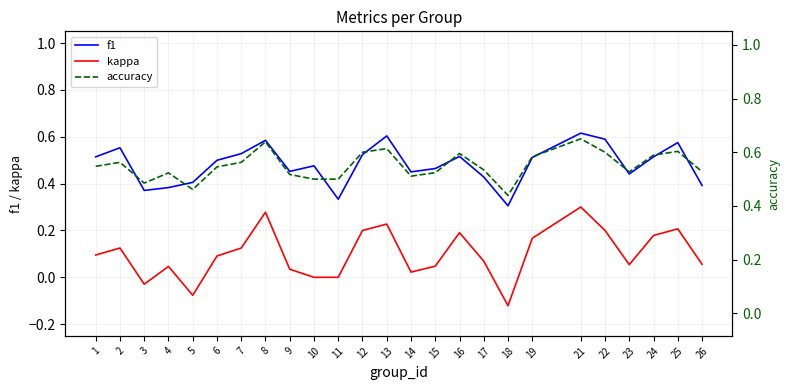

What are all the series names shown in the legend?

f1, kappa, accuracy